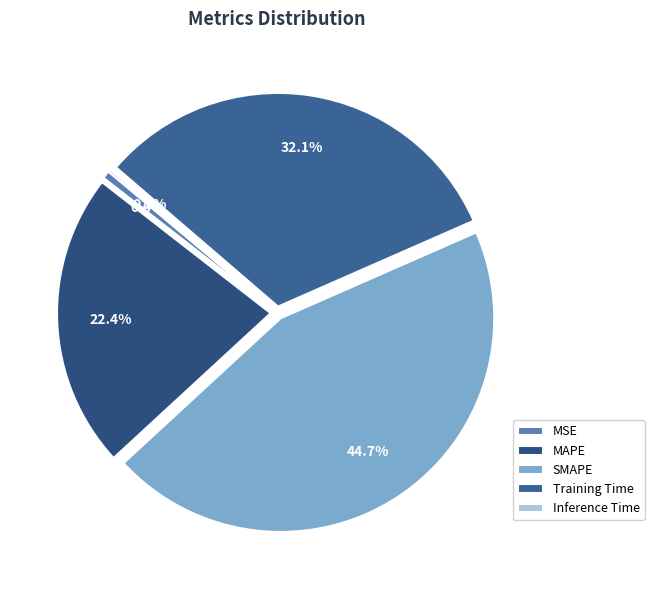

Rank the categories by value from lowest to highest.

Inference Time, MSE, MAPE, Training Time, SMAPE